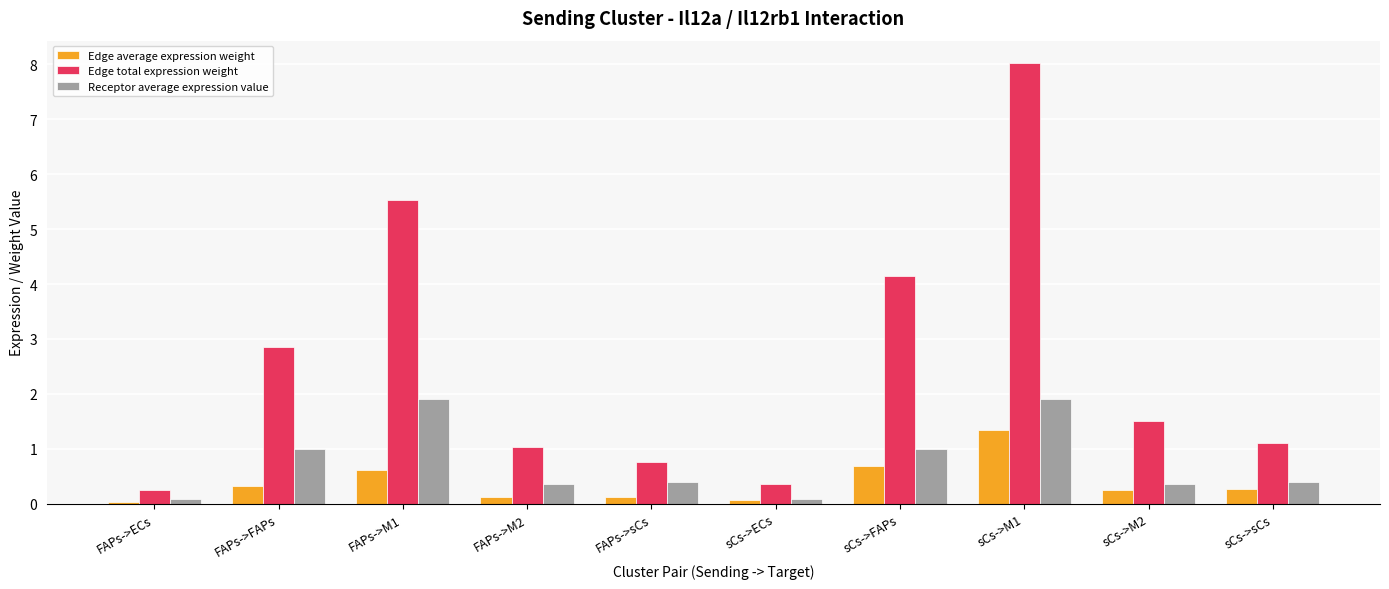

Which series changed the most between FAPs->ECs and FAPs->sCs?

Edge total expression weight